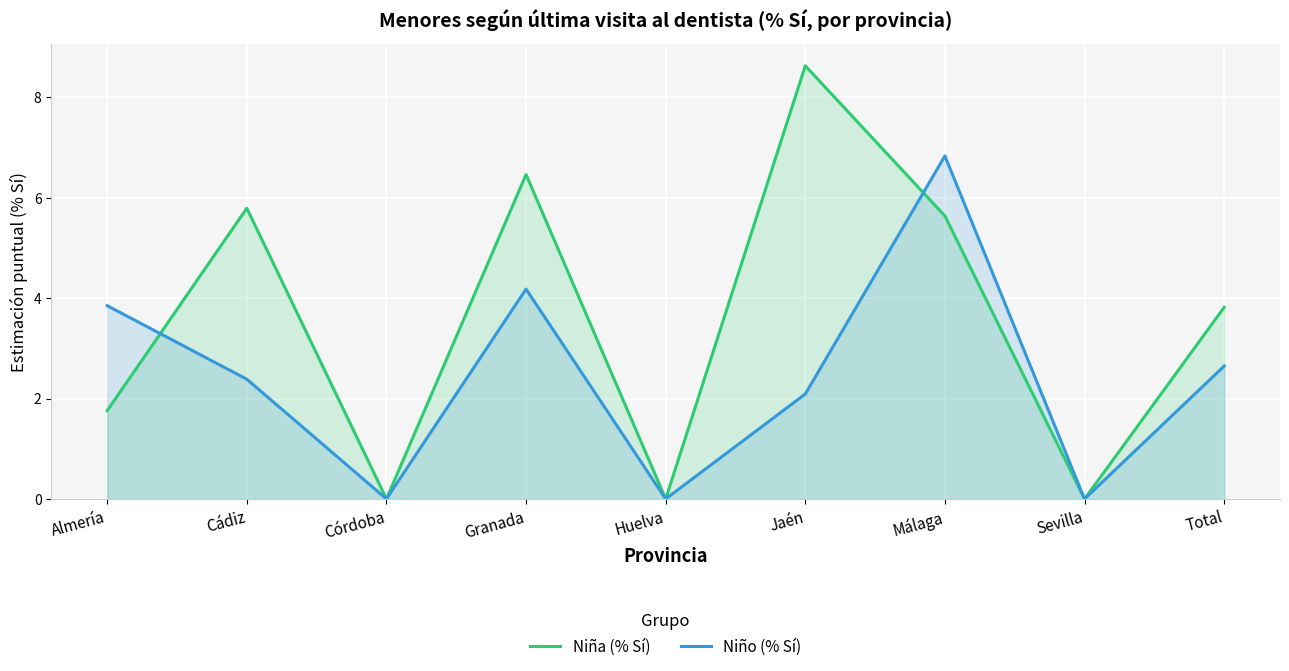

How many distinct data groups are displayed?

2